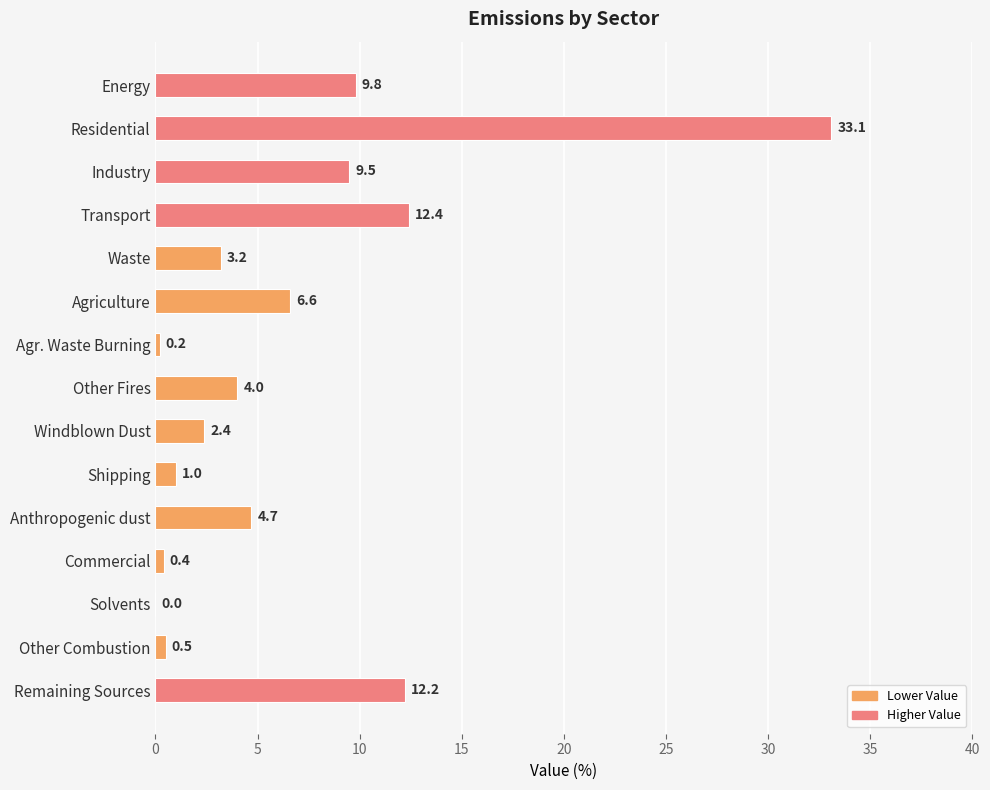

At which category does the chart reach its peak across all series?

Residential